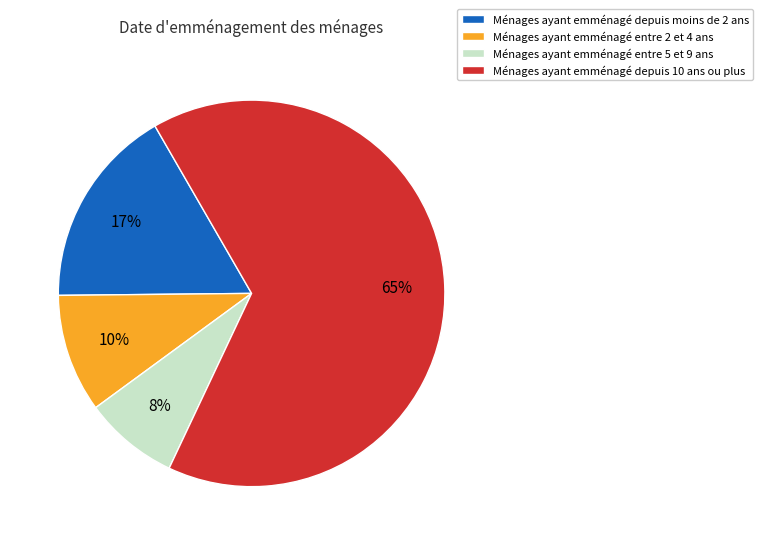

To the nearest percent, what is the average slice percentage?

25%